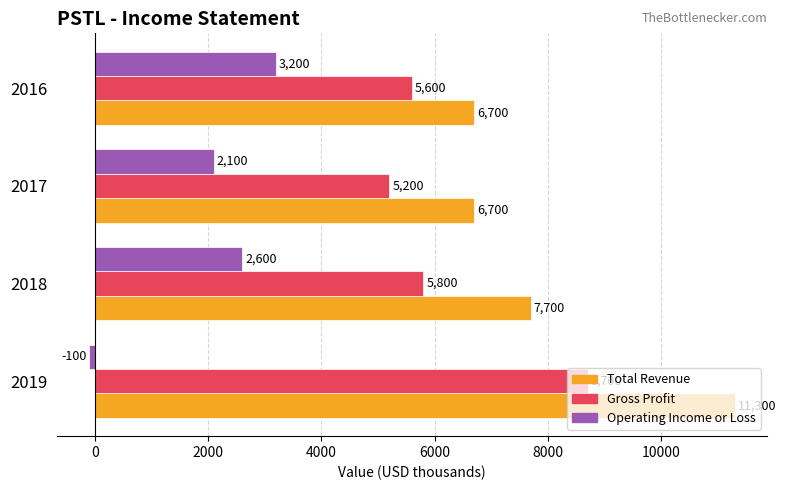

Between 2018 and 2017, which series saw the biggest shift?

Total Revenue